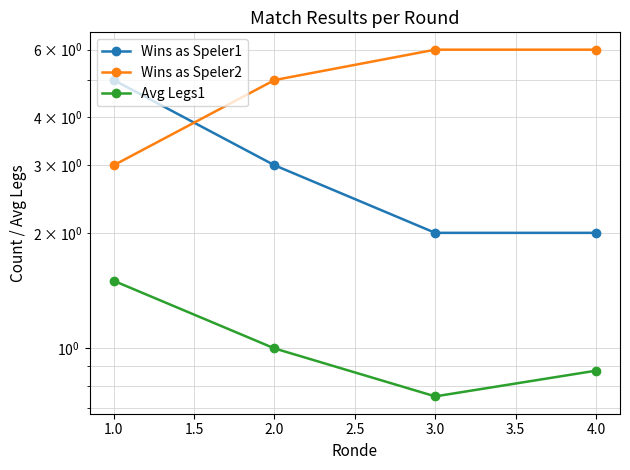

What is the difference between the second highest and second lowest values in the Wins as Speler1 series?

1.0